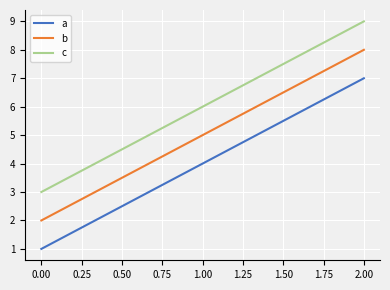

Which label corresponds to the largest value in the chart?

2.00